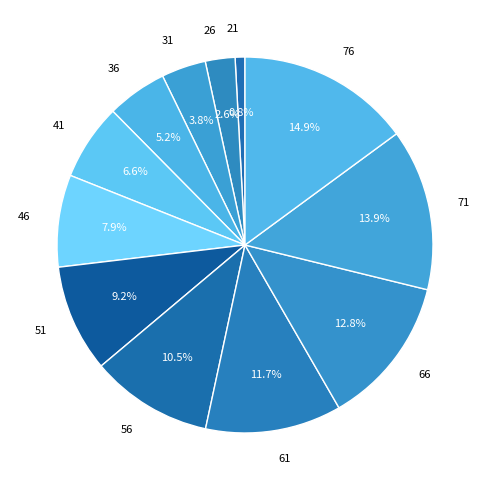

Which has a higher value, 46 or 41?

46